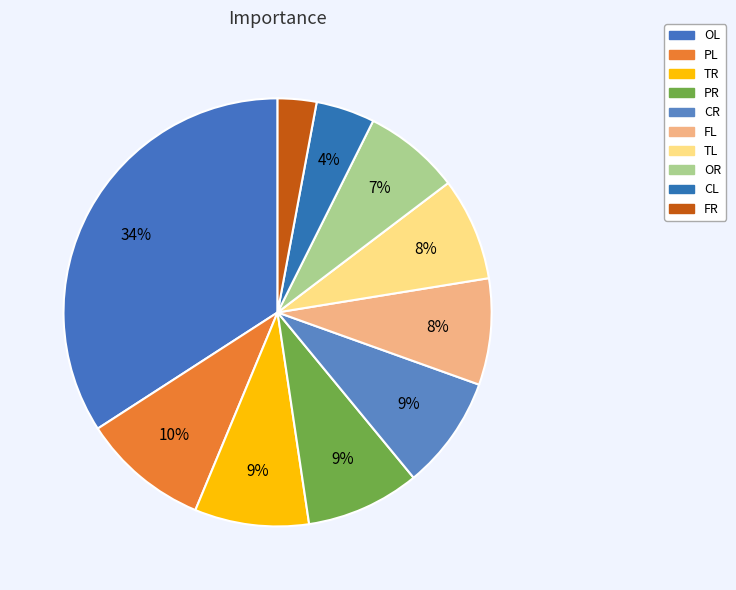

To the nearest percent, what is the difference between the FL and FR slice percentages?

5%